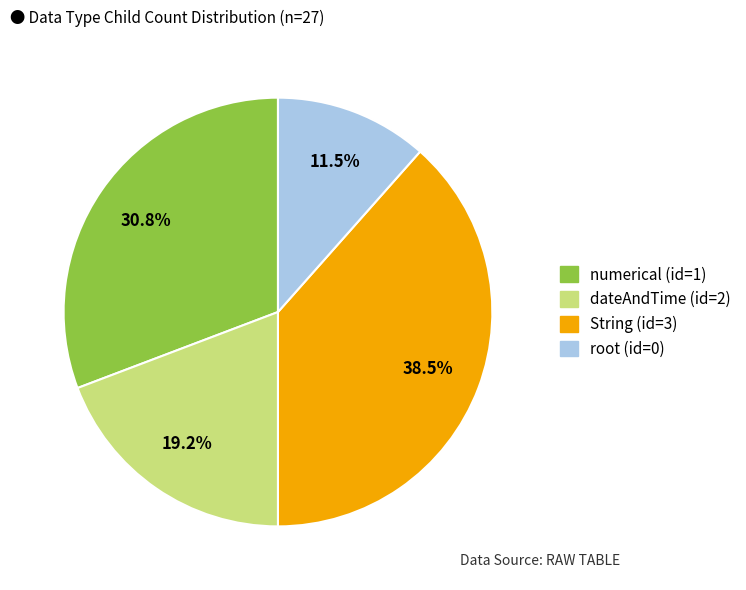

Is there any slice that represents more than half of the pie?

No